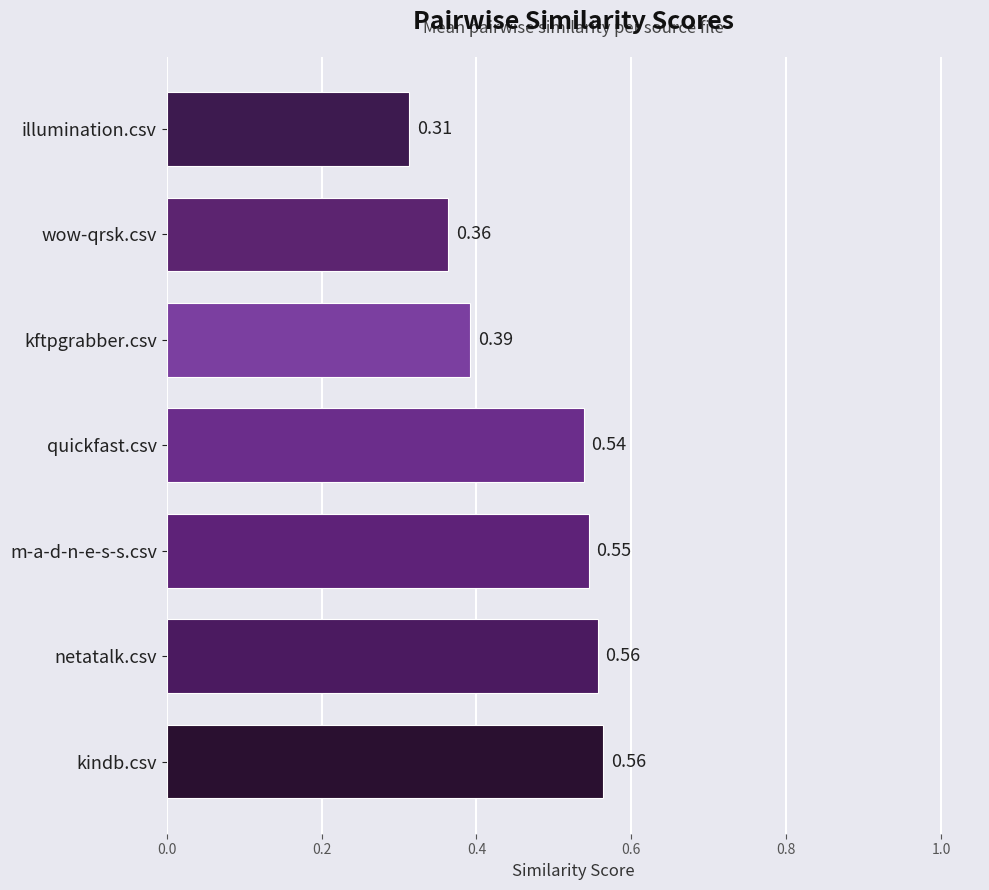

What is the sum of all values?

3.3